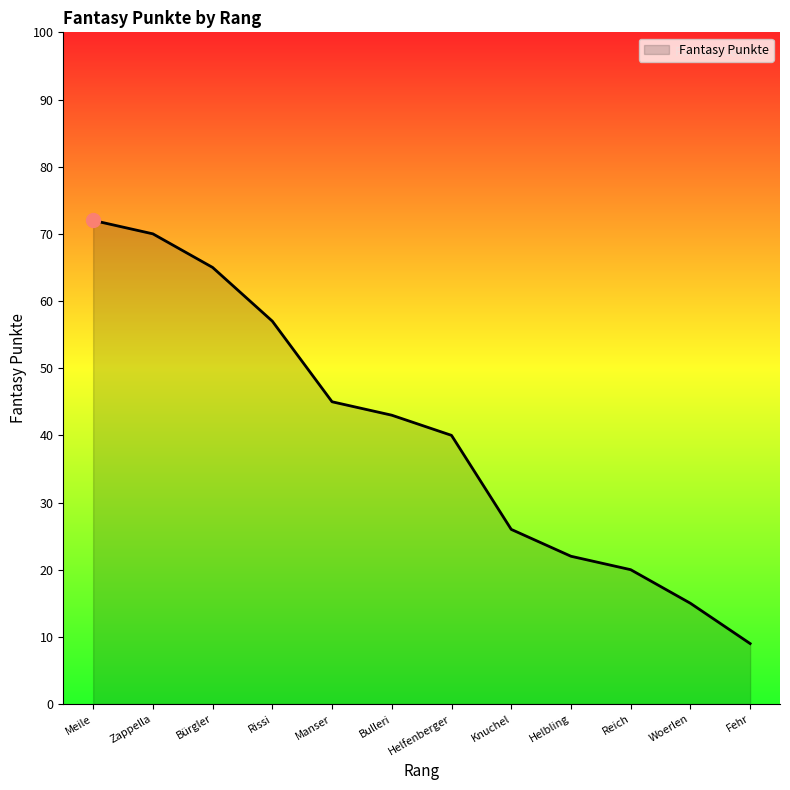

The chart shows a value of 86 at Rissi. True or false?

False